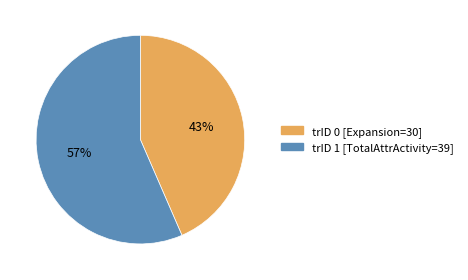

The trID 1 [TotalAttrActivity=39] slice represents 57% of the pie. True or false?

True